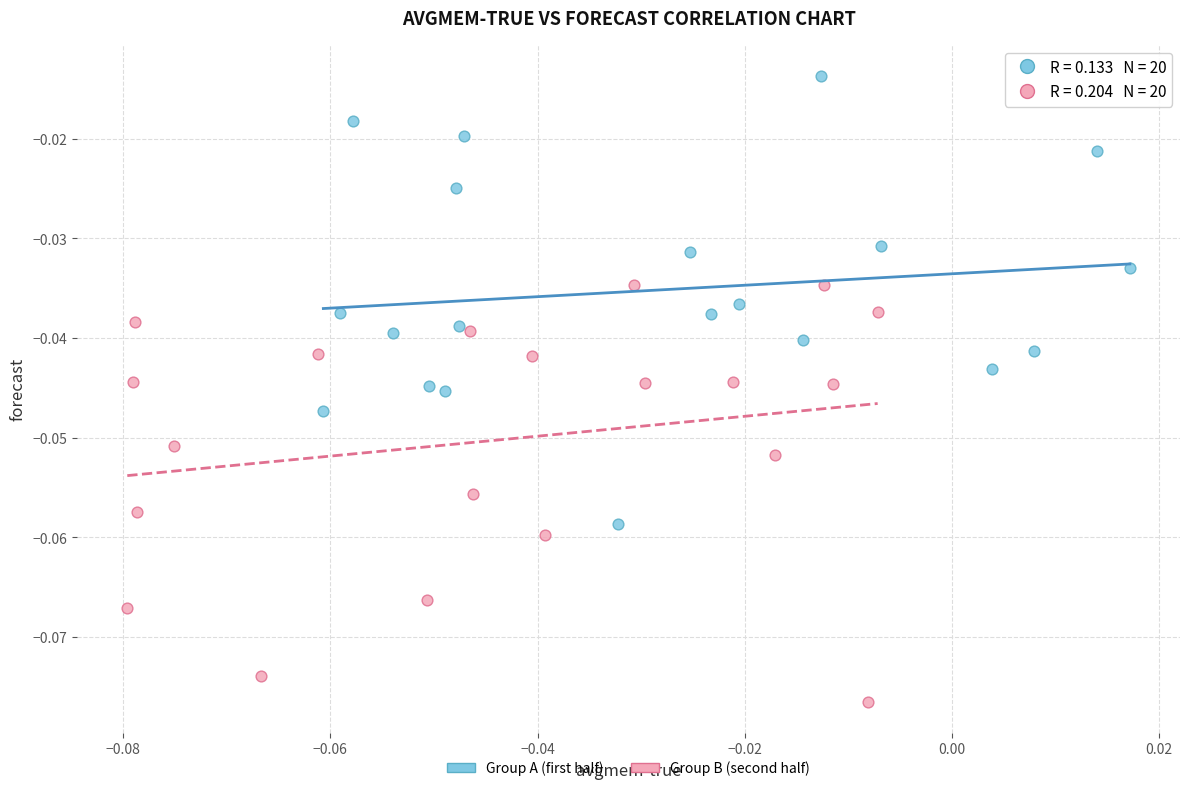

Which series reaches the minimum Y coordinate?

Group B (second half)